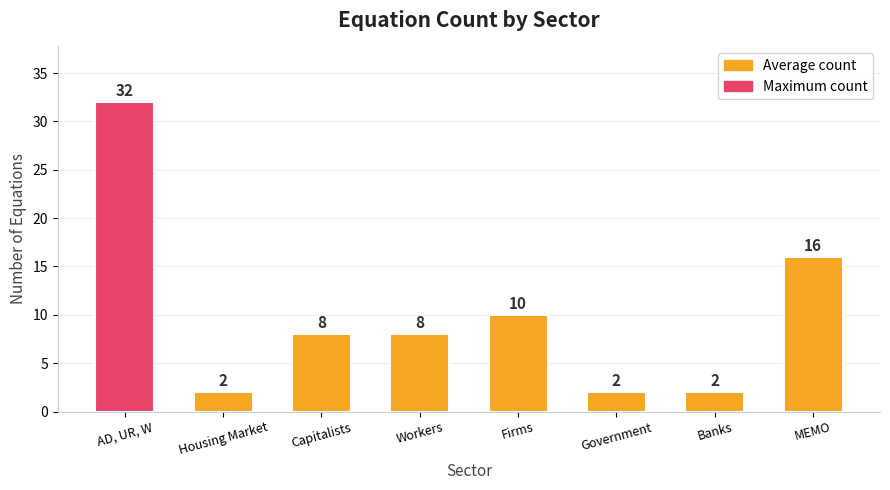

The chart shows a value of 42 at AD, UR, W. True or false?

False